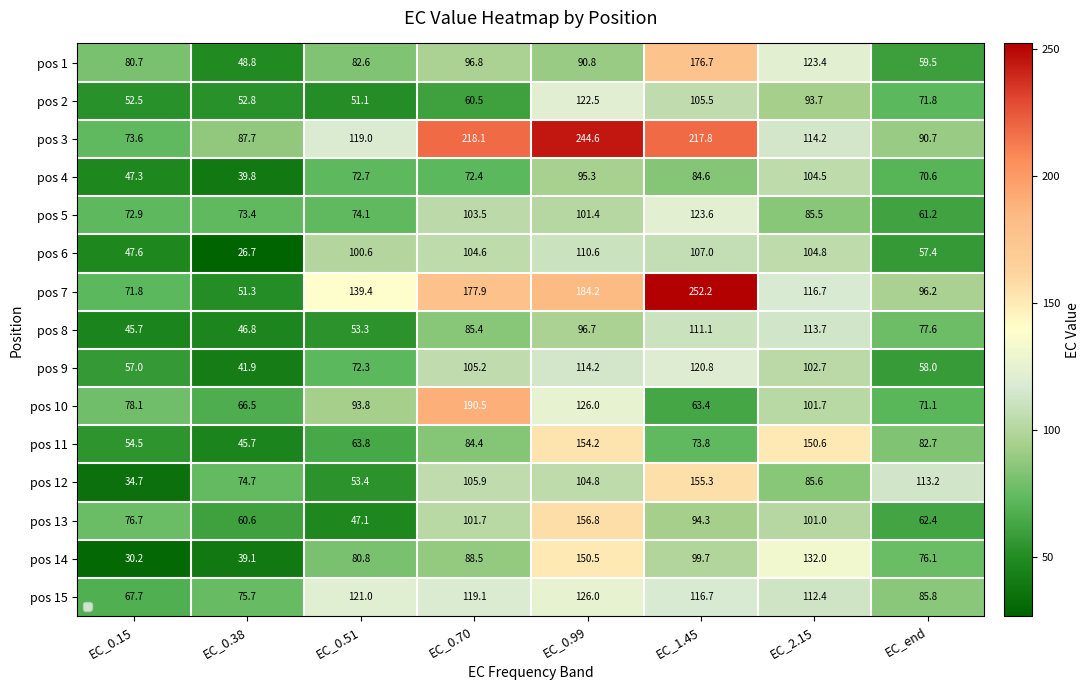

The pos 13 series shows 70.6 at EC_0.70. True or false?

False